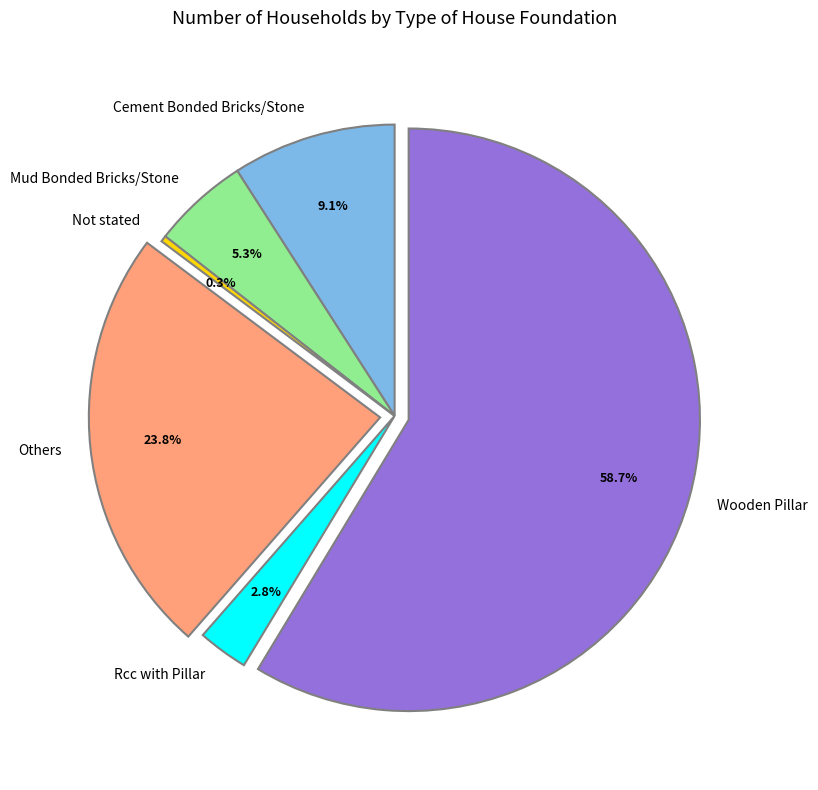

Does Wooden Pillar account for over 50% of the chart?

Yes